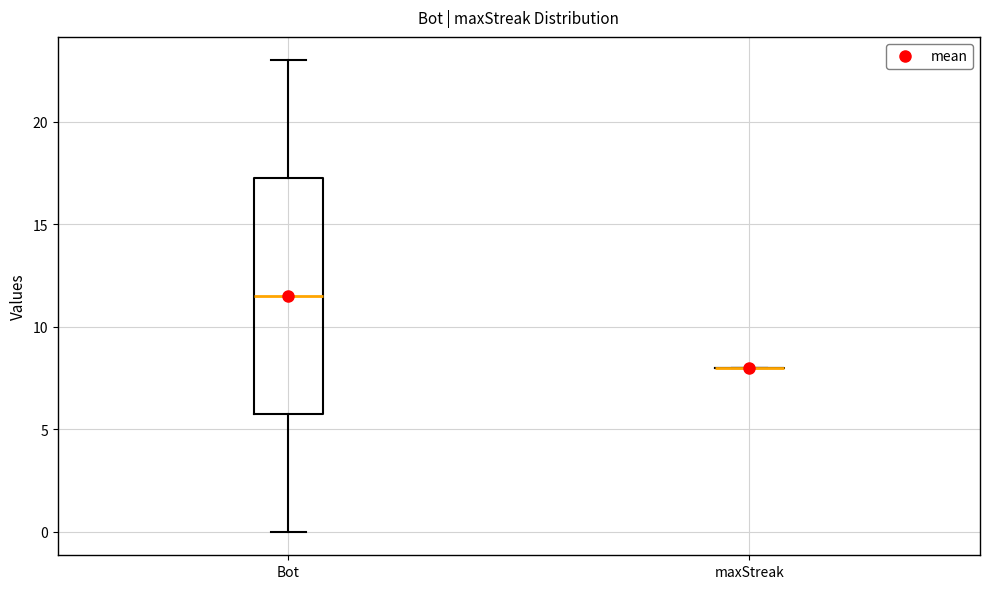

Reading left to right, read every box against the y-axis: the position of its median line, the range the box covers, and the ends of its whiskers. The values are not printed on the chart, so give them approximately, as read against the axis.

Bot: median 11.5, box 6.0 to 17.5, whiskers 0.0 to 23.0
maxStreak: box collapsed to a line at 8.0, whiskers 8.0 to 8.0